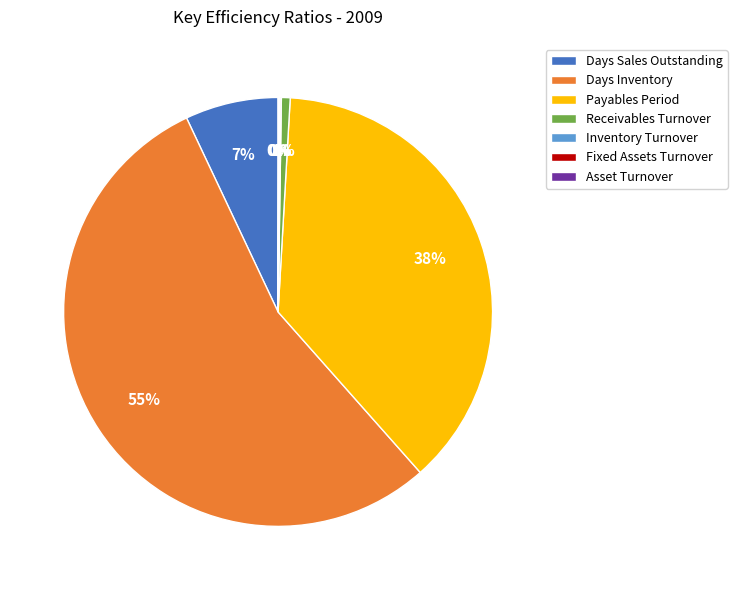

To the nearest percent, what is the combined percentage of Payables Period and Days Sales Outstanding?

45%